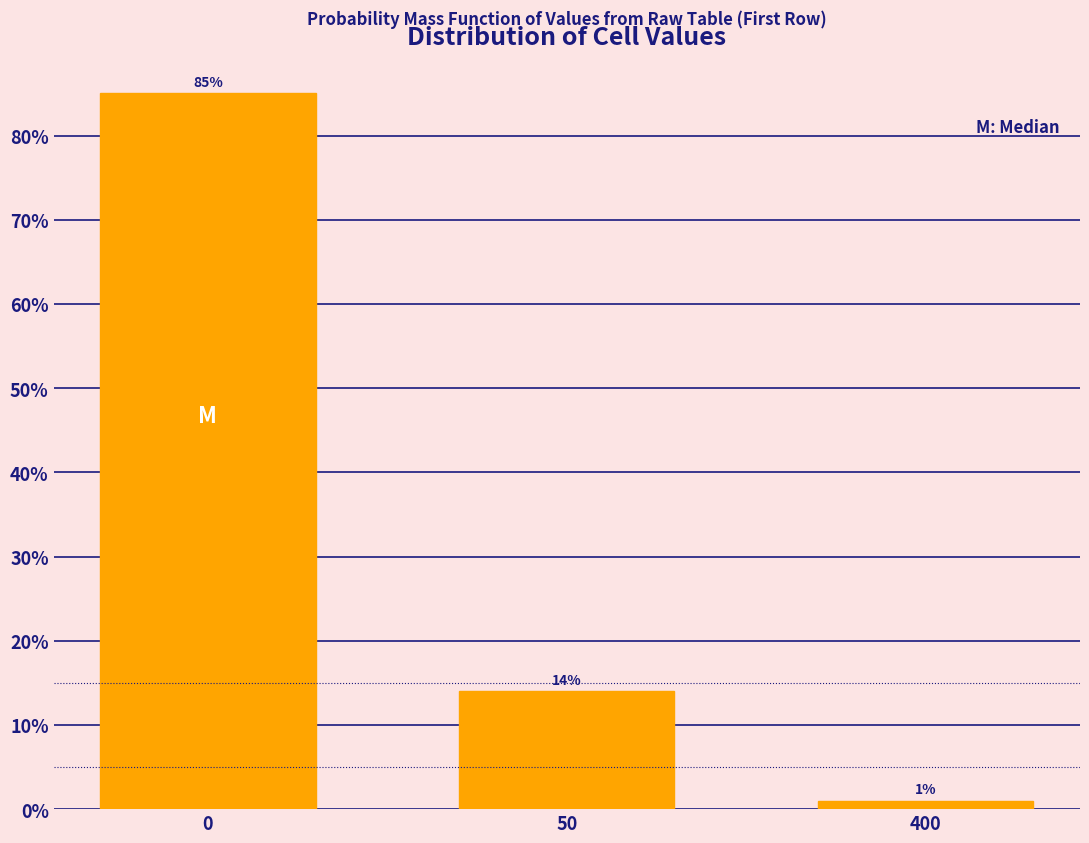

Does the chart contain any negative values?

No